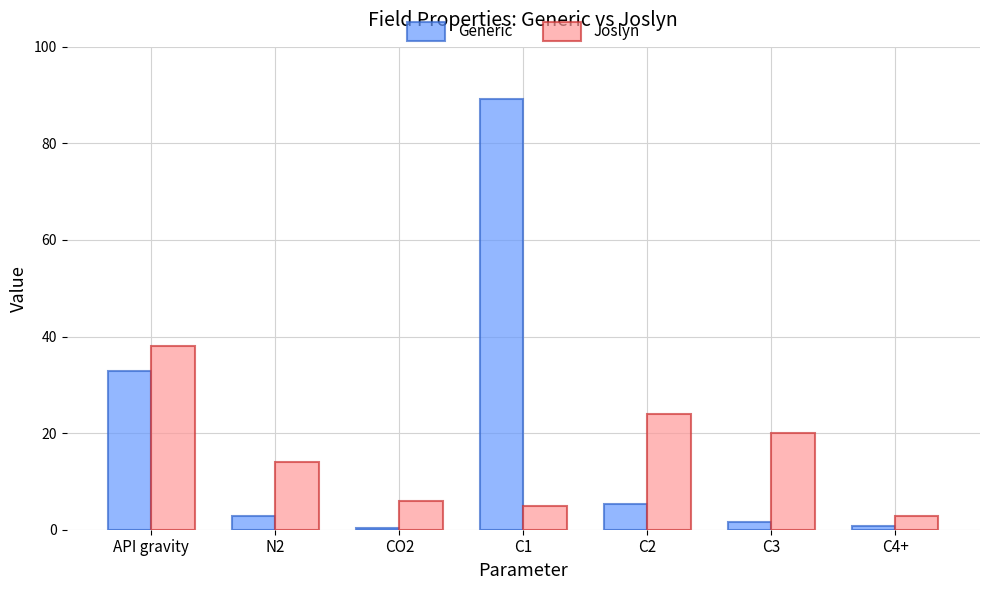

Is it true that Joslyn equals 21.5 at N2?

False